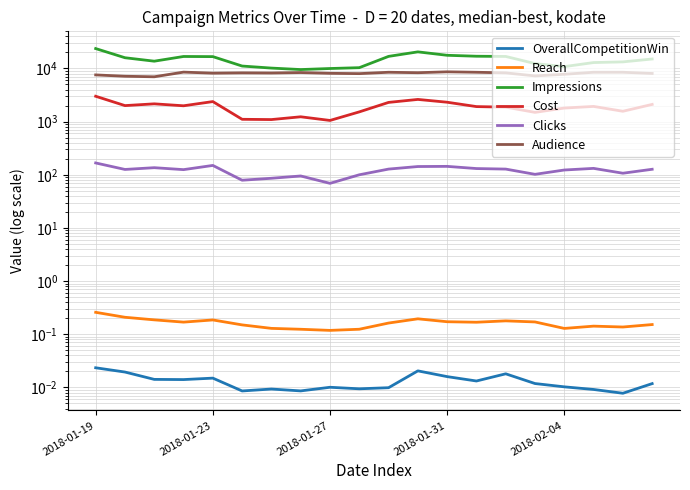

True or false: Reach and Audience cross at least once.

False